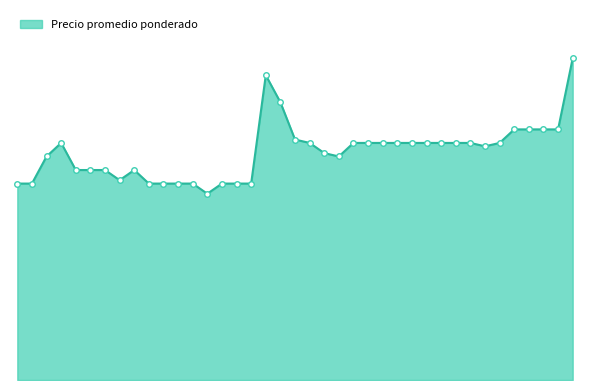

Does the chart display data point markers on the line(s)?

No